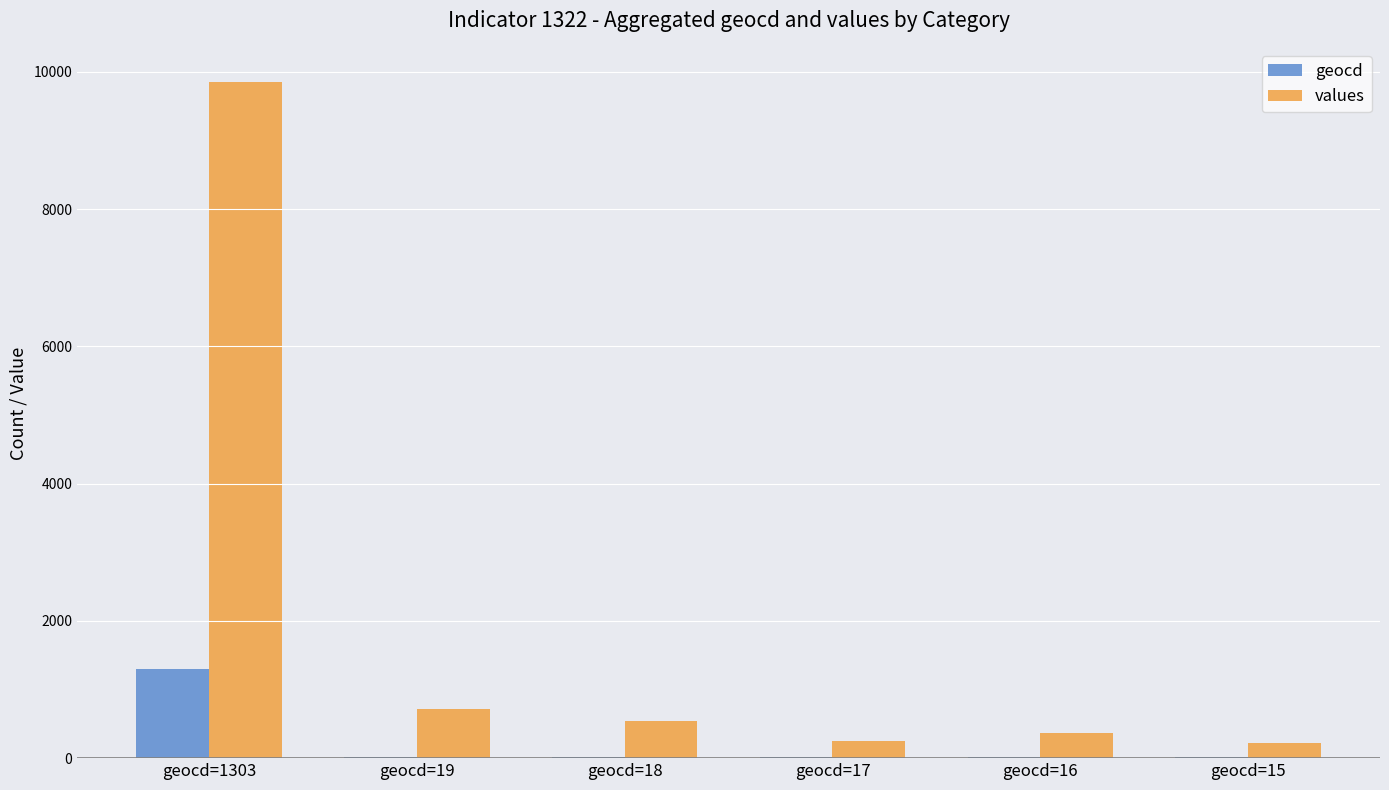

Which series changed the most between geocd=1303 and geocd=19?

values